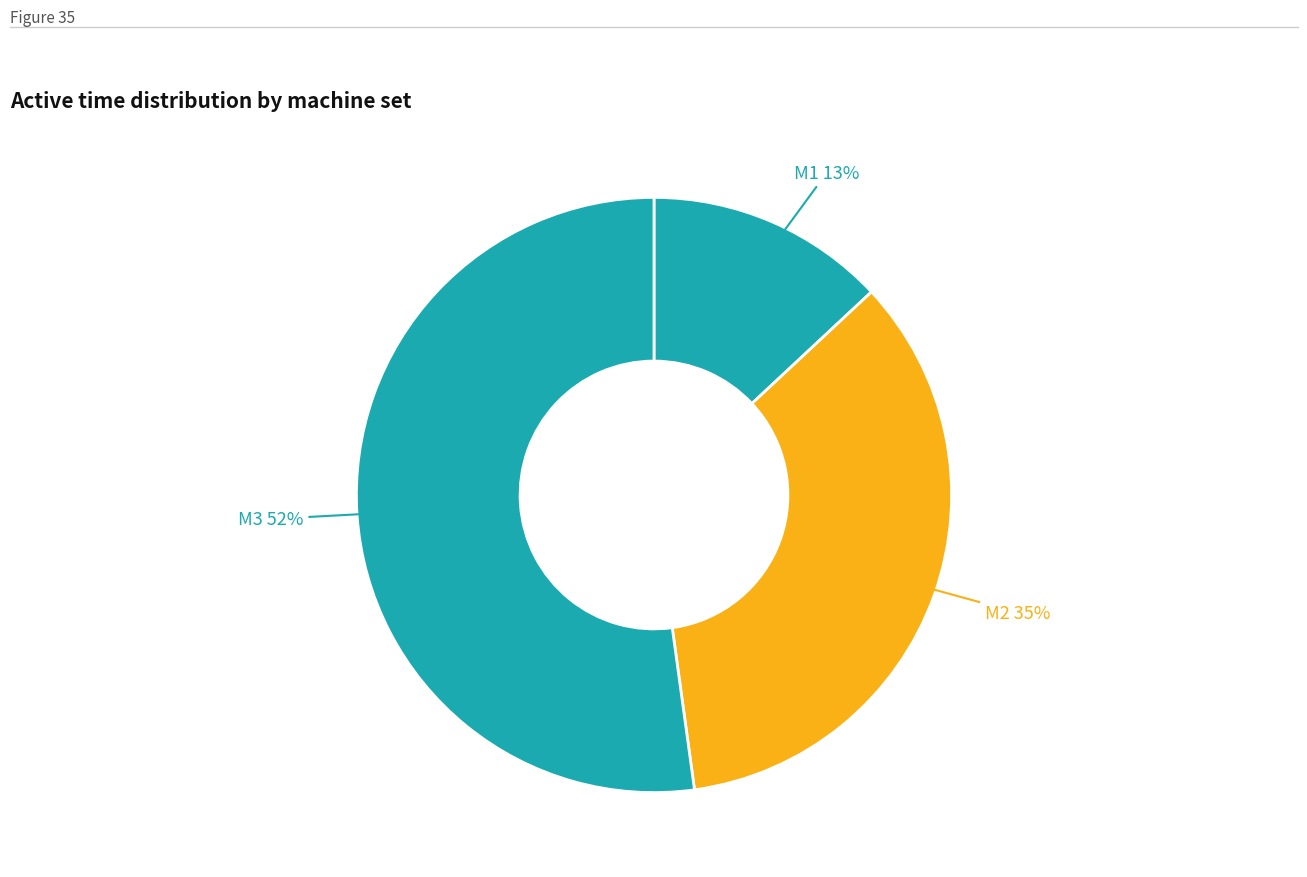

Which slice represents more than half of the pie?

M3